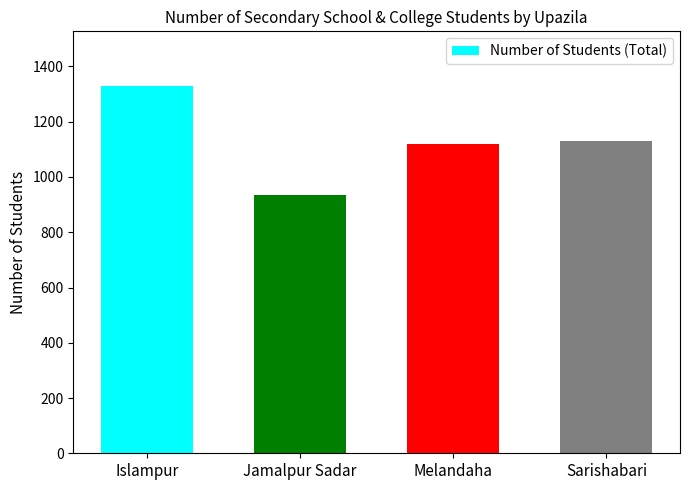

What is the sum of all values?

4516